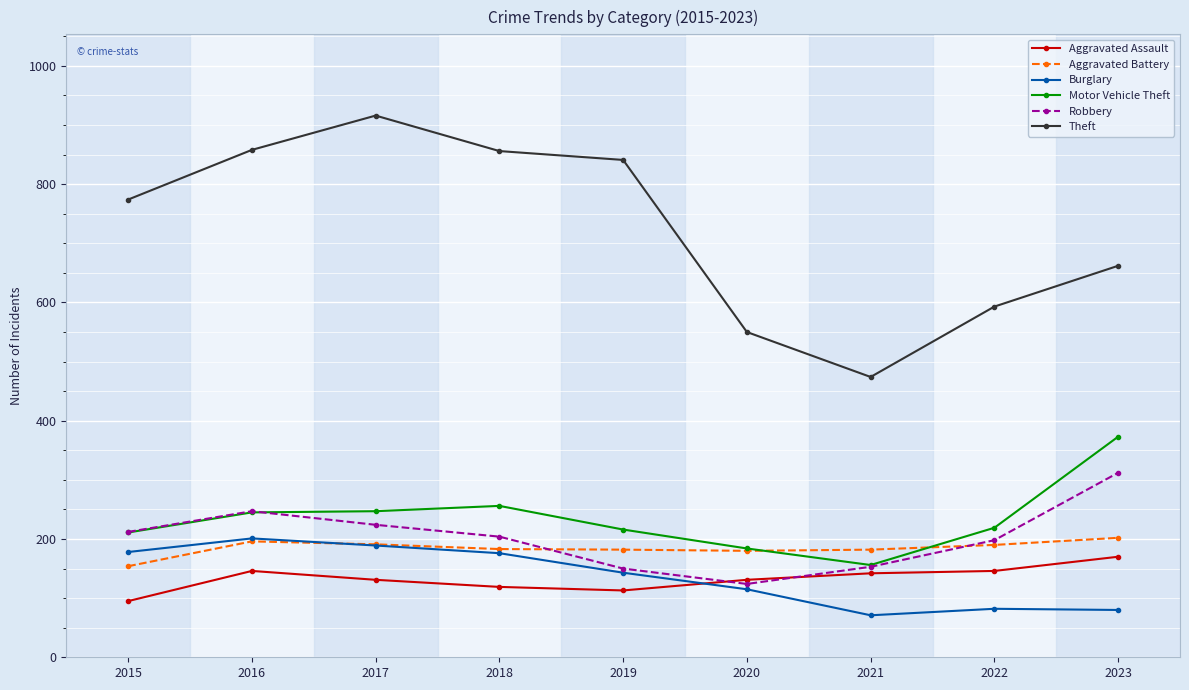

How many data points in Theft are less than 774?

4